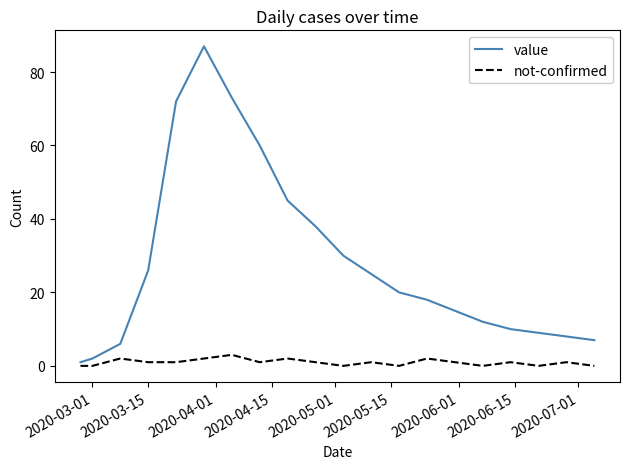

True or false: value and not-confirmed cross at least once.

False